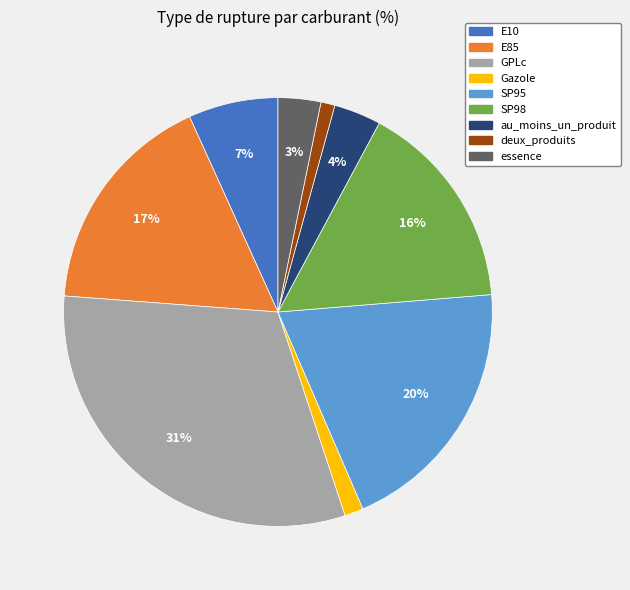

To the nearest percent, what is the average slice percentage?

11%